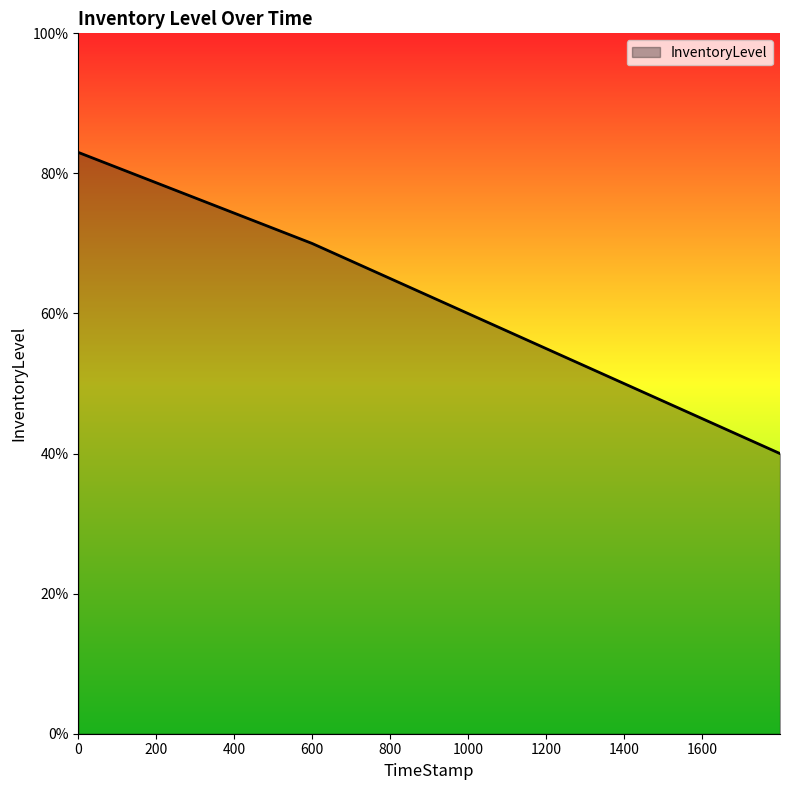

Where is the data nearest to the value 0?

1799.98